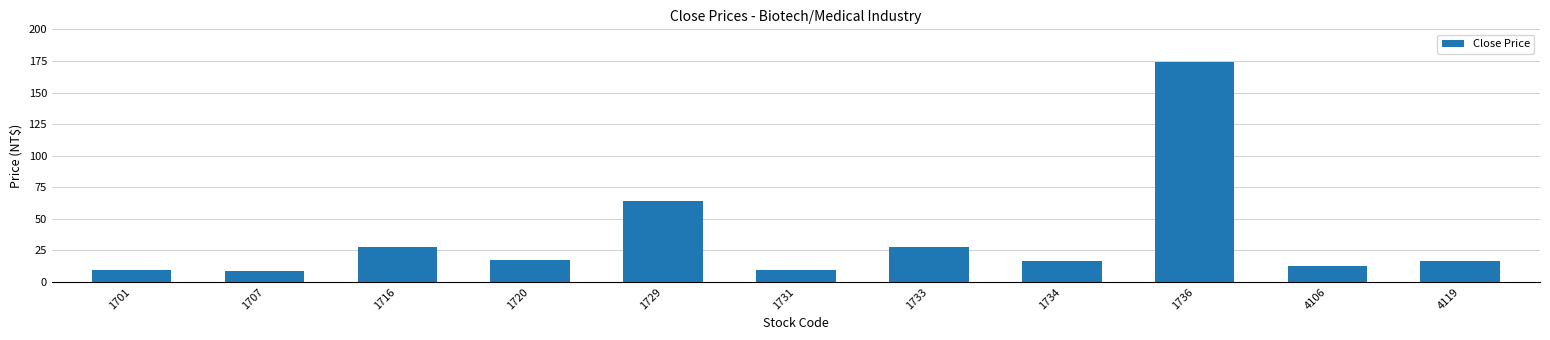

Between 1734 and 4106, which is larger?

1734